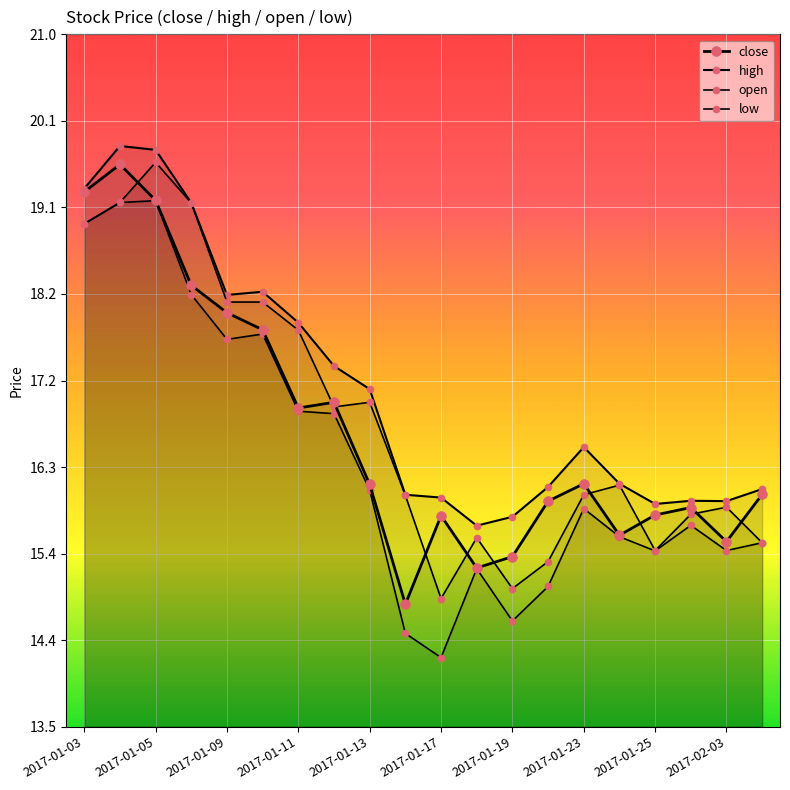

Reading left to right, what are all the values shown in this chart?

close: 19.3	19.6	19.2	18.3	18.0	17.8	17.0	17.0	16.1	14.8	15.8	15.2	15.3	15.9	16.1	15.6	15.8	15.9	15.5	16.0
high: 19.3	19.8	19.7	19.2	18.2	18.2	17.9	17.4	17.2	16.0	16.0	15.7	15.8	16.1	16.5	16.1	15.9	15.9	15.9	16.1
open: 18.9	19.2	19.6	19.2	18.1	18.1	17.8	17.0	17.0	16.0	14.9	15.5	15.0	15.3	16.0	16.1	15.4	15.8	15.9	15.5
low: 18.9	19.2	19.2	18.2	17.7	17.8	16.9	16.9	16.1	14.5	14.2	15.2	14.6	15.0	15.9	15.6	15.4	15.7	15.4	15.5